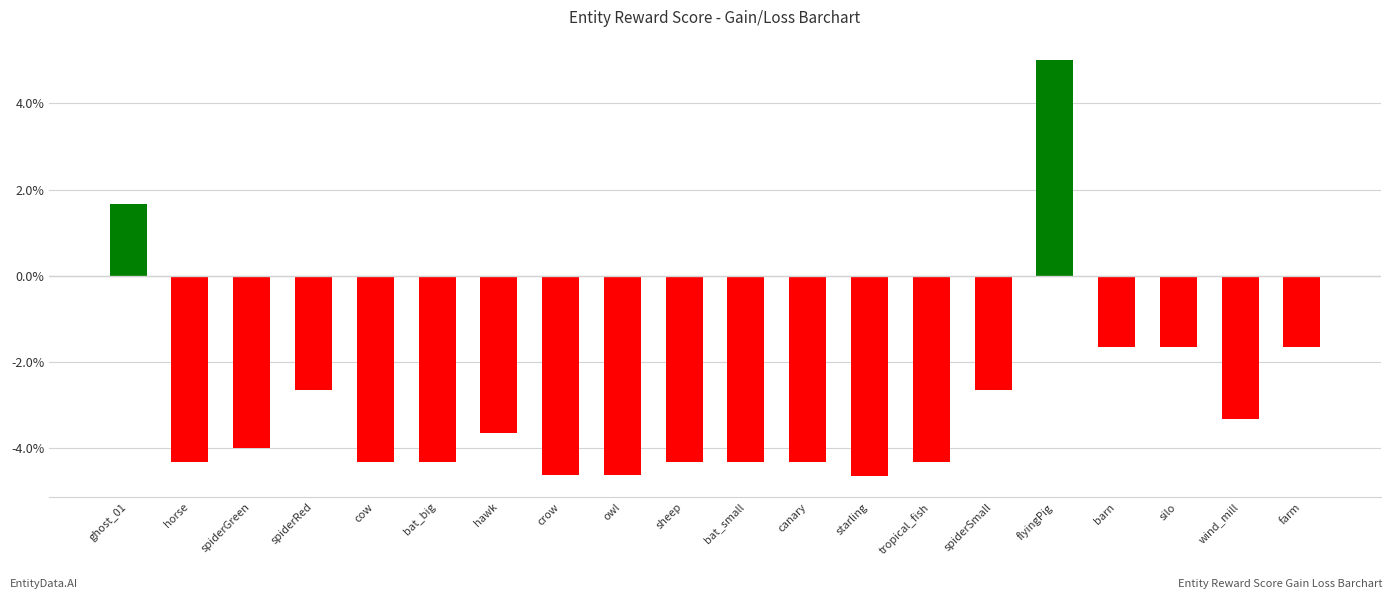

How many bars are there in total?

20